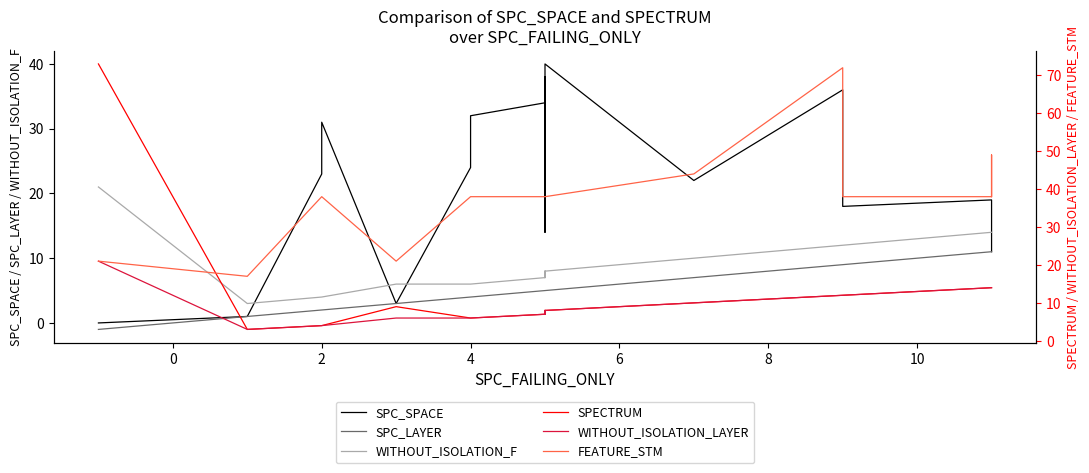

Which series has the largest range (max minus min)?

SPECTRUM